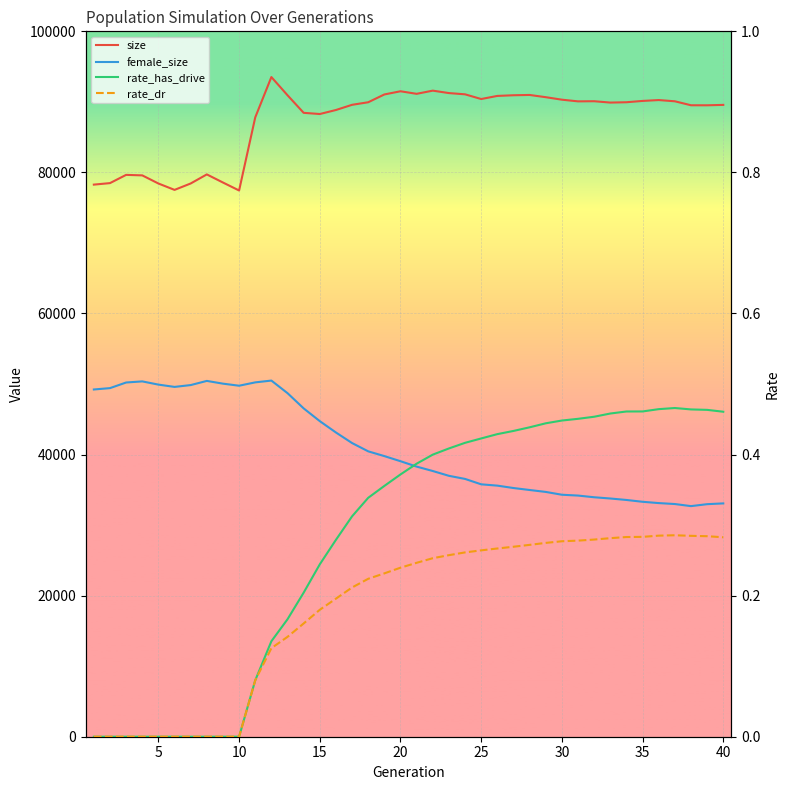

True or false: rate_has_drive and female_size cross at least once.

False